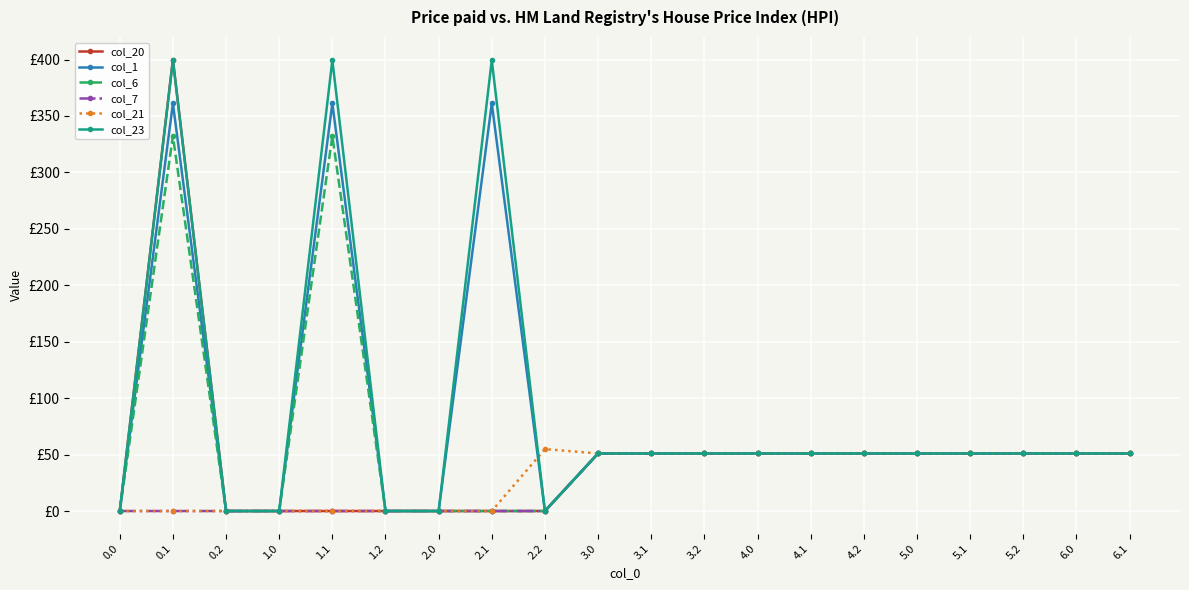

Where does the col_21 series first go above 51?

2.2